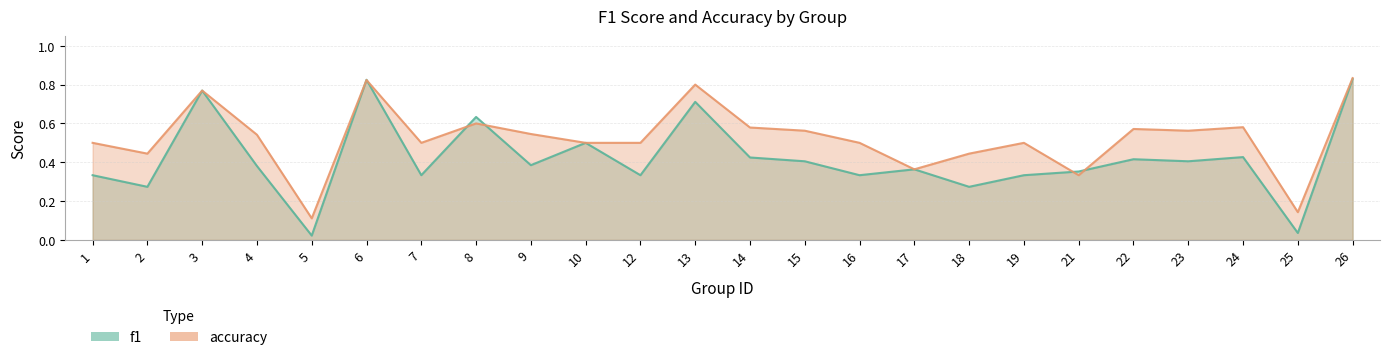

Reading left to right, extract all data points from this chart.

f1: 1=0.3	2=0.3	3=0.8	4=0.4	5=0.0	6=0.8	7=0.3	8=0.6	9=0.4	10=0.5	12=0.3	13=0.7	14=0.4	15=0.4	16=0.3	17=0.4	18=0.3	19=0.3	21=0.4	22=0.4	23=0.4	24=0.4	25=0.0	26=0.8
accuracy: 1=0.5	2=0.4	3=0.8	4=0.5	5=0.1	6=0.8	7=0.5	8=0.6	9=0.5	10=0.5	12=0.5	13=0.8	14=0.6	15=0.6	16=0.5	17=0.4	18=0.4	19=0.5	21=0.3	22=0.6	23=0.6	24=0.6	25=0.1	26=0.8